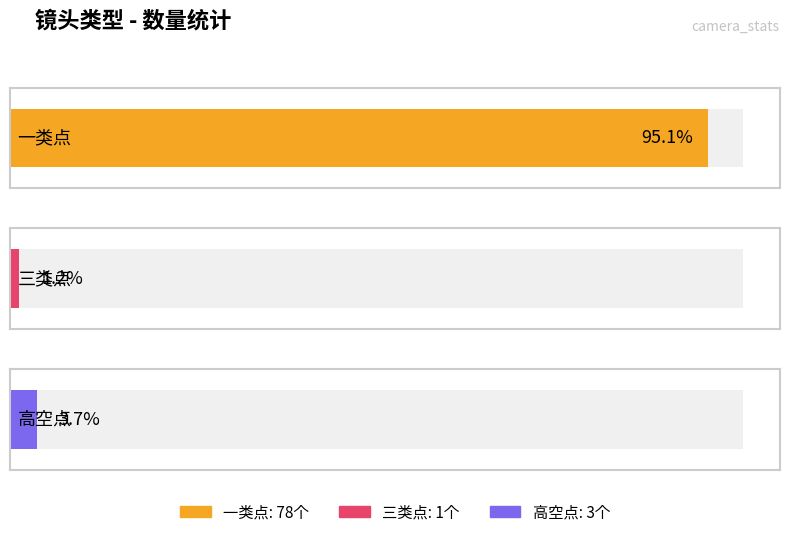

At which category does the chart reach its minimum across all series?

三类点